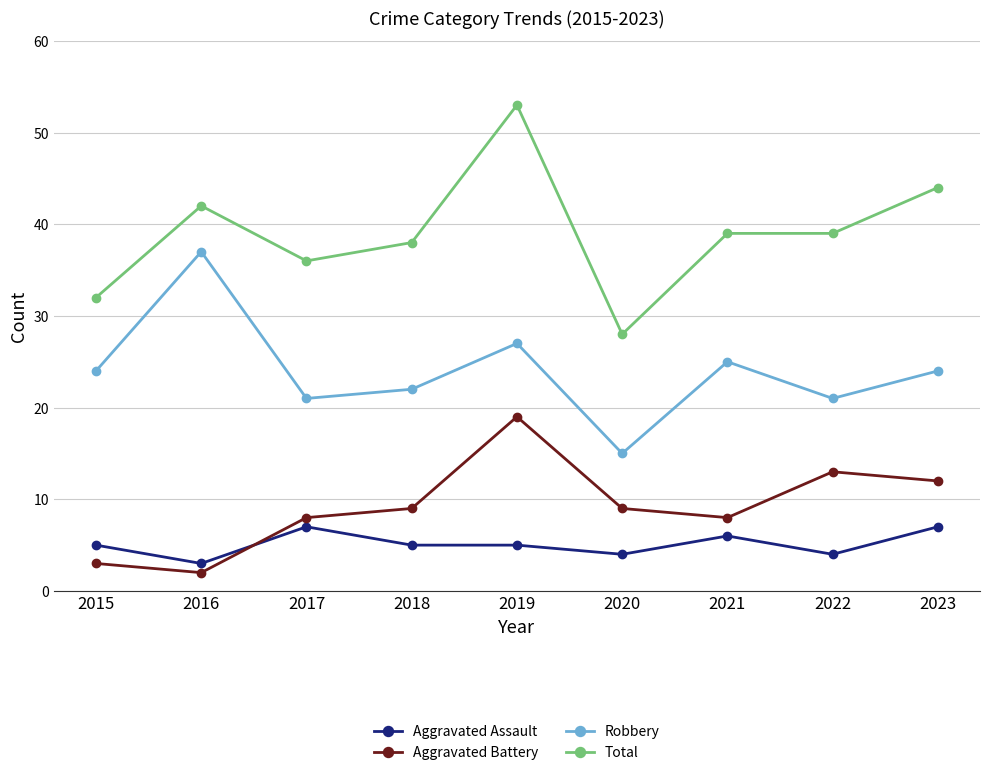

The value of Robbery at 2015 is 41. True or false?

False